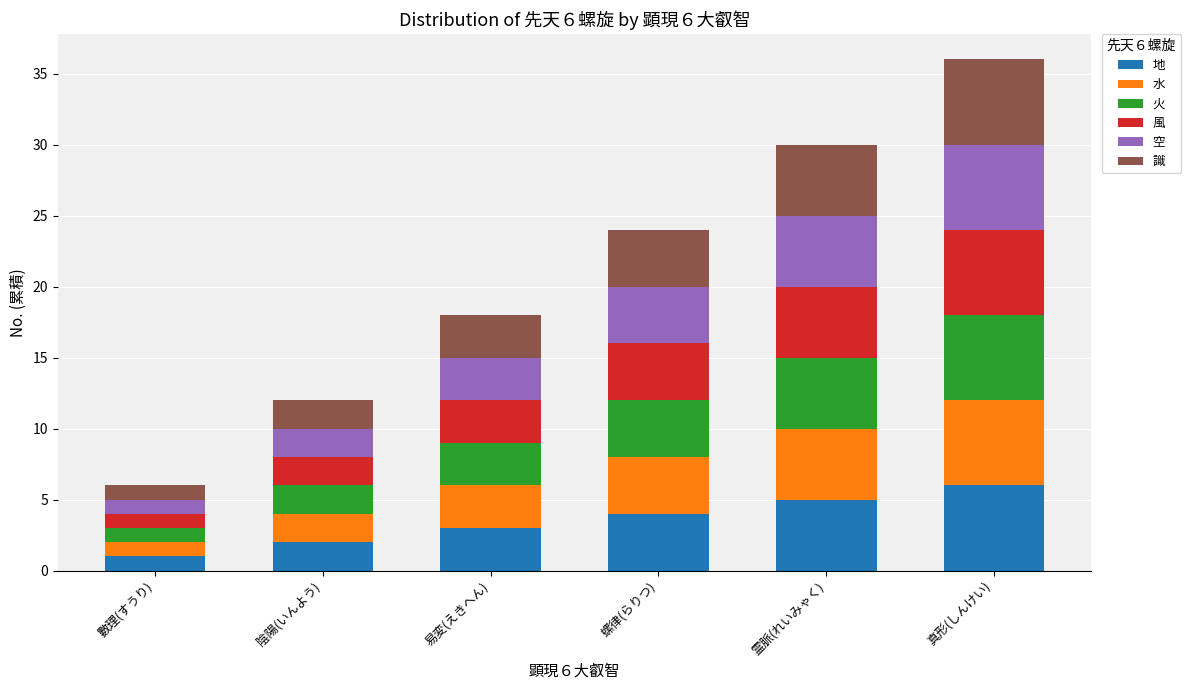

True or false: 地 has a value of 3 at 易変(えきへん).

True